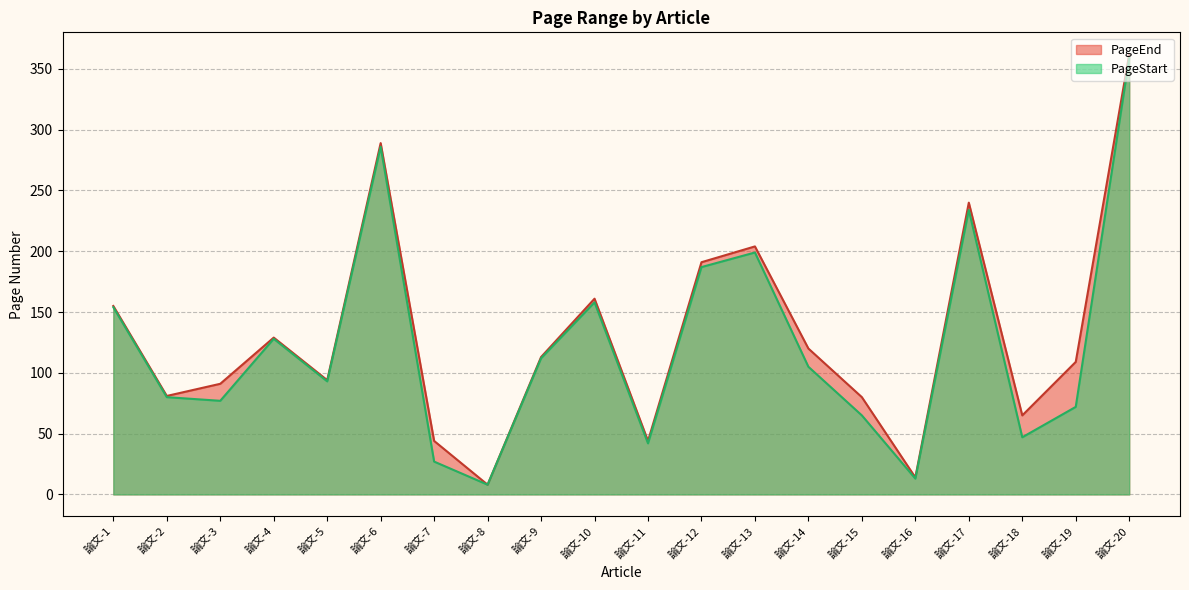

What is the approximate value of PageStart at 論文-15, to the nearest 5?

65